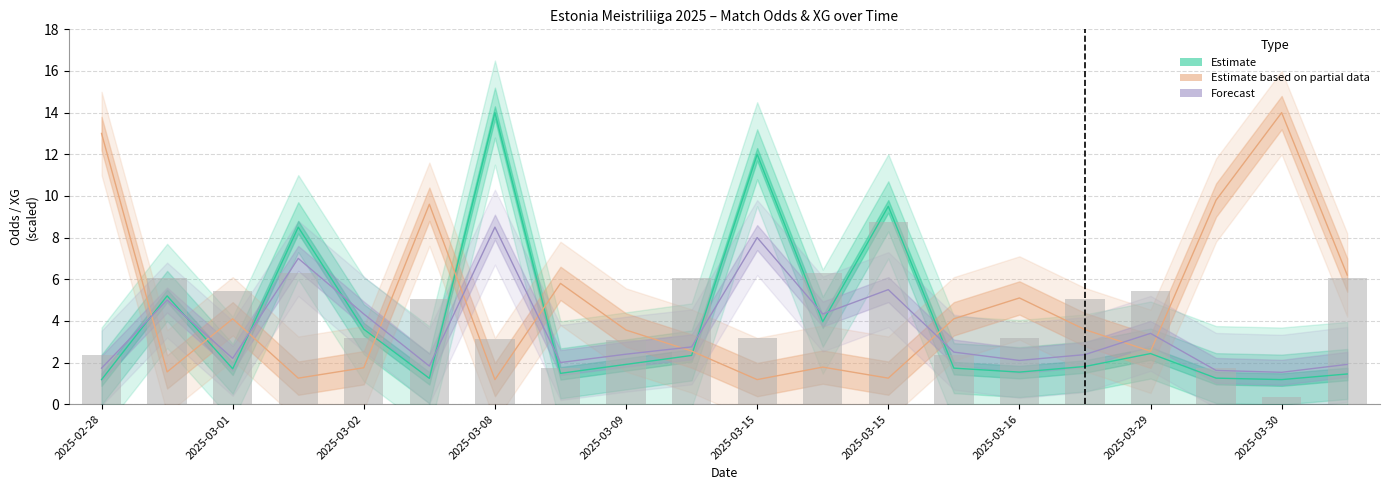

What is the value of the XG_Total_Pre bar at the 20th from the left?

6.1